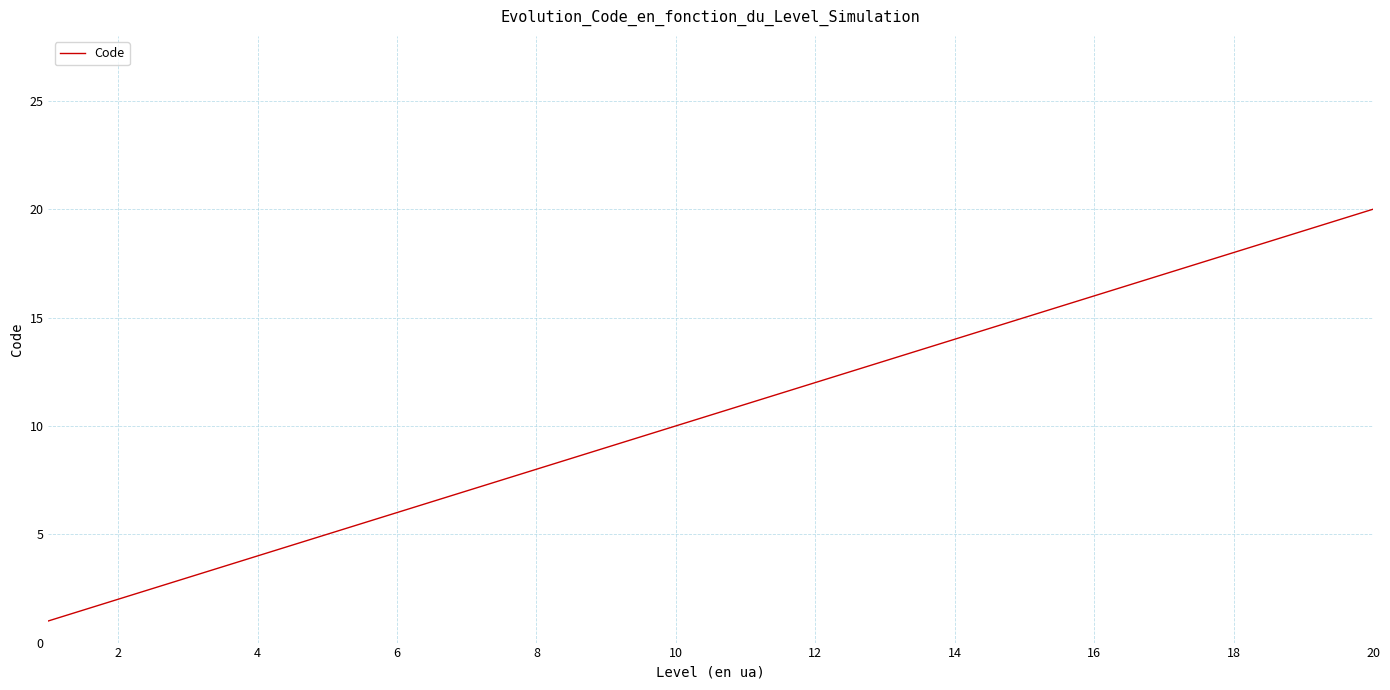

True or false: the data has more than 2 interior local peaks.

False